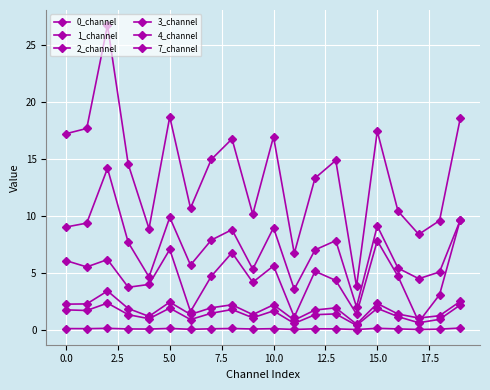

True or false: 3_channel and 2_channel cross at least once.

False